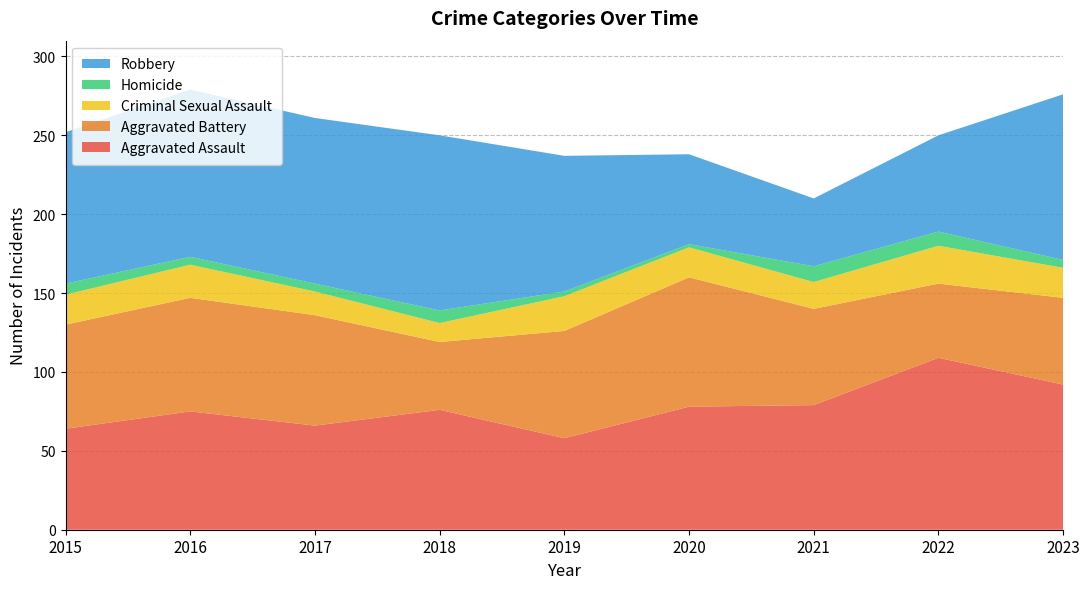

Reading left to right, extract all data points from this chart.

Aggravated Assault: 64	75	66	76	58	78	79	109	92
Aggravated Battery: 66	72	70	43	68	82	61	47	55
Criminal Sexual Assault: 19	21	15	12	22	19	17	24	19
Homicide: 7	5	5	8	3	2	10	9	5
Robbery: 96	106	105	111	86	57	43	61	105